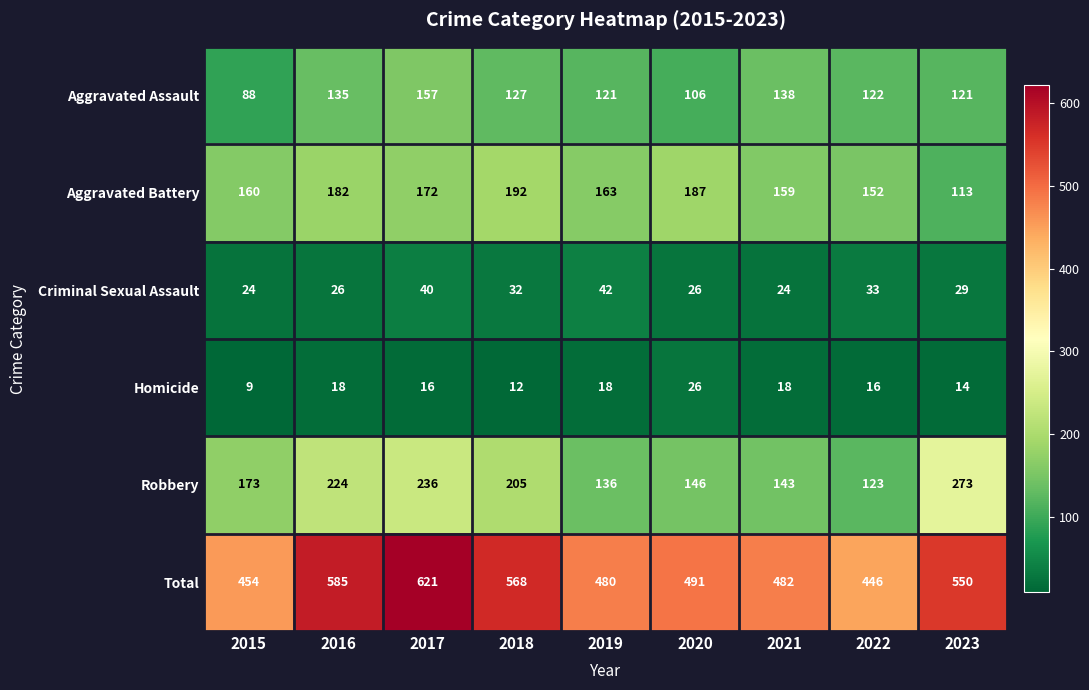

Which label corresponds to the largest value in the chart?

2017